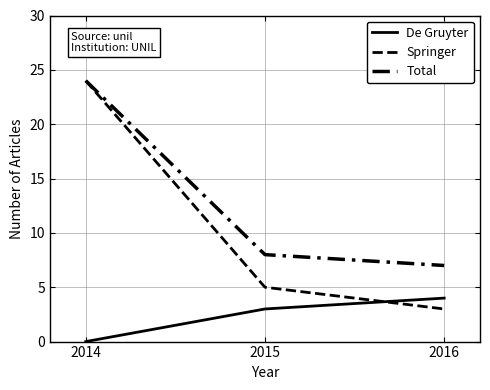

Does the chart display data point markers on the line(s)?

No